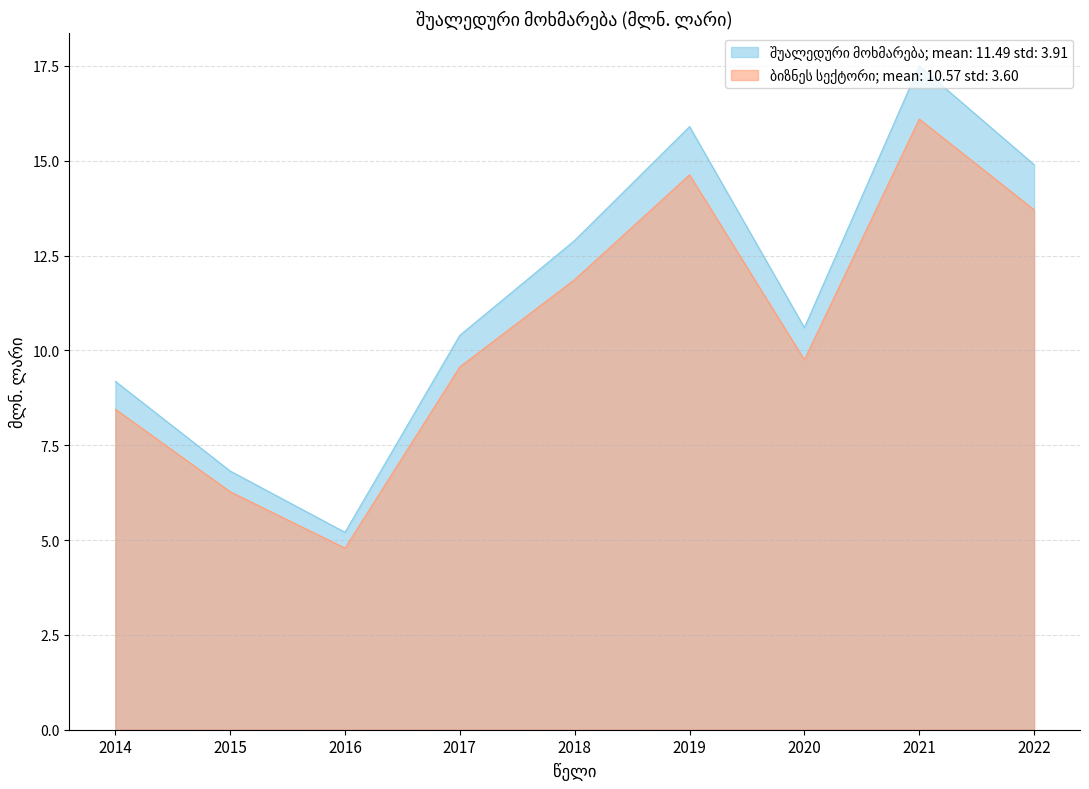

What is the greatest value displayed?

17.5